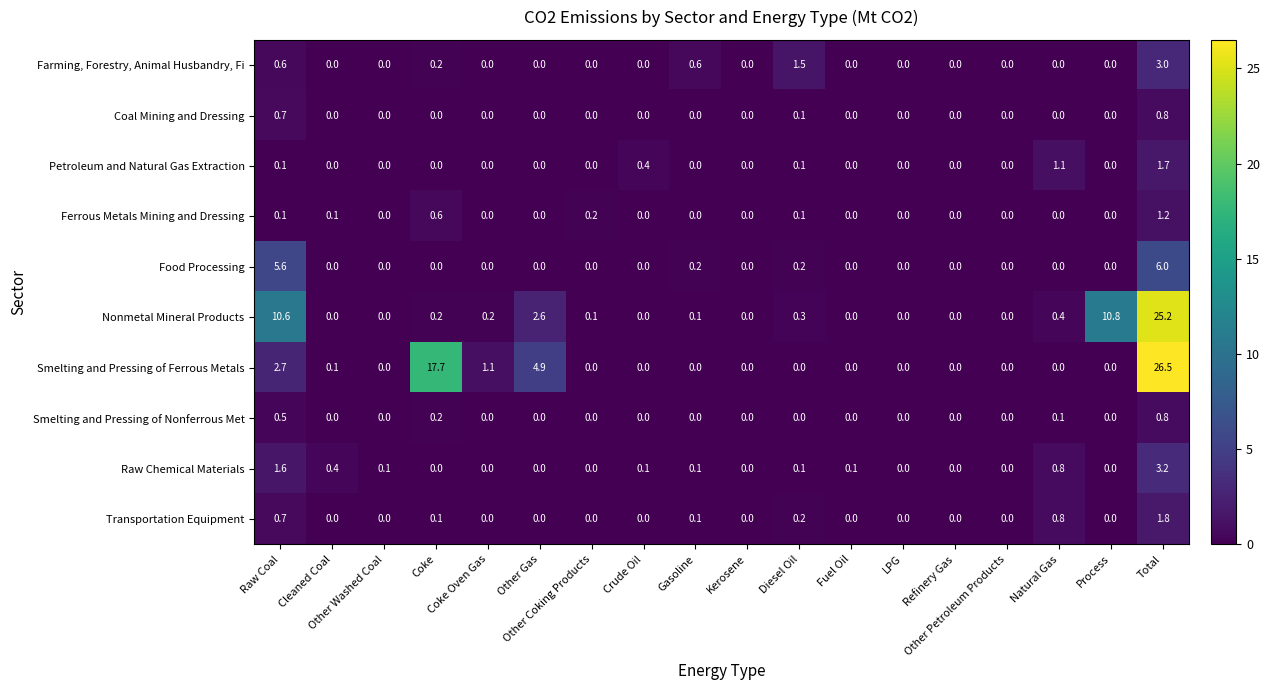

What is the difference between the maximum and second lowest values in the Smelting and Pressing of Nonferrous Met series?

0.8